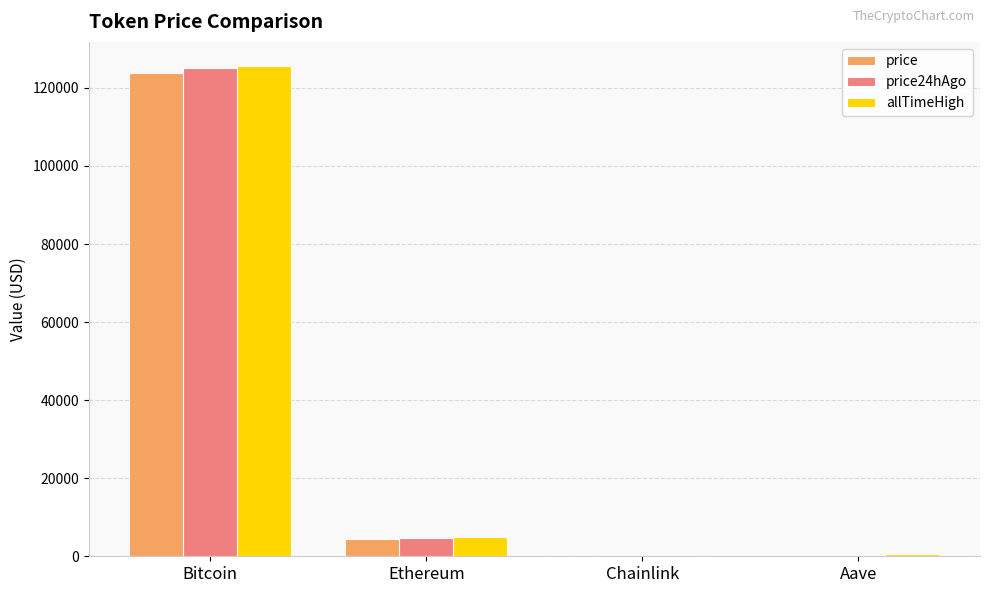

What is the highest value of the allTimeHigh series?

125506.0